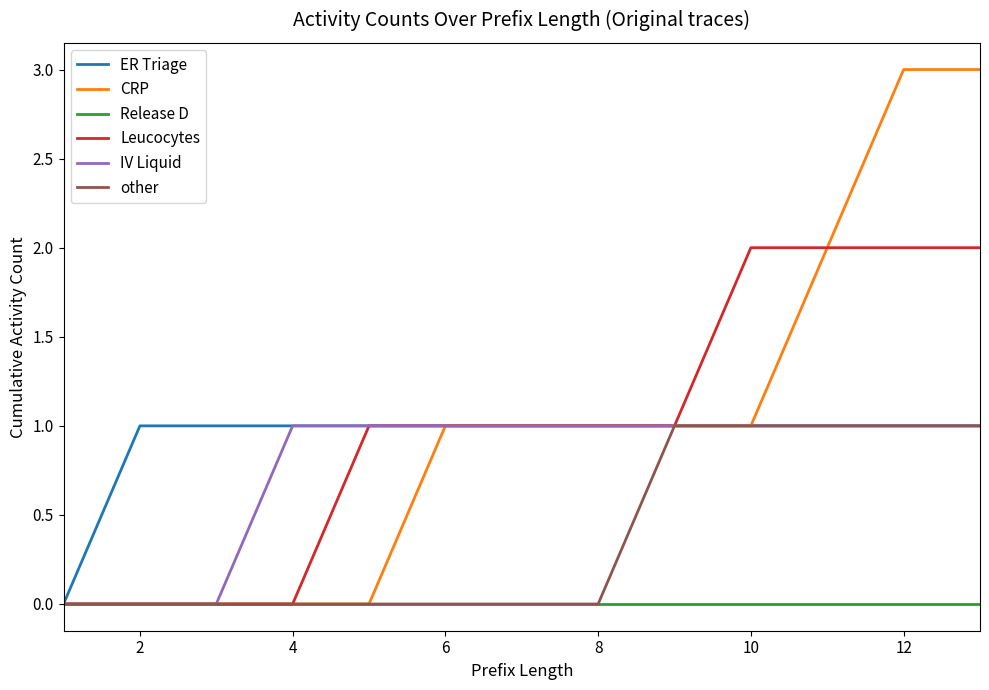

Which series has the widest spread of values?

CRP